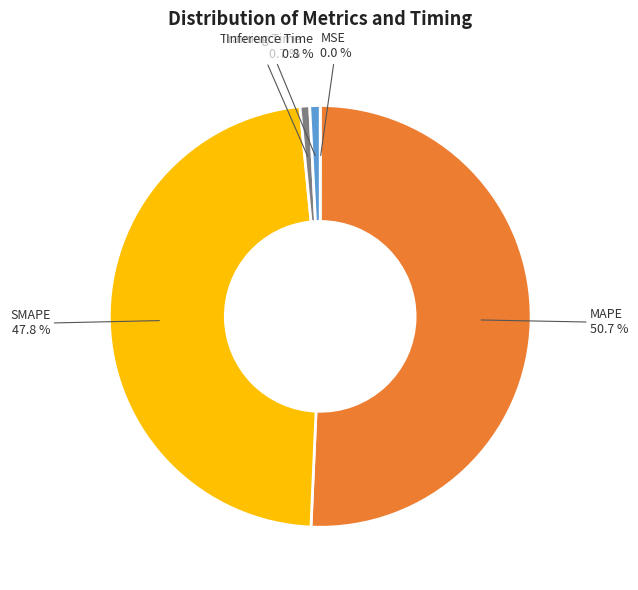

Is there any slice that represents more than half of the pie?

Yes